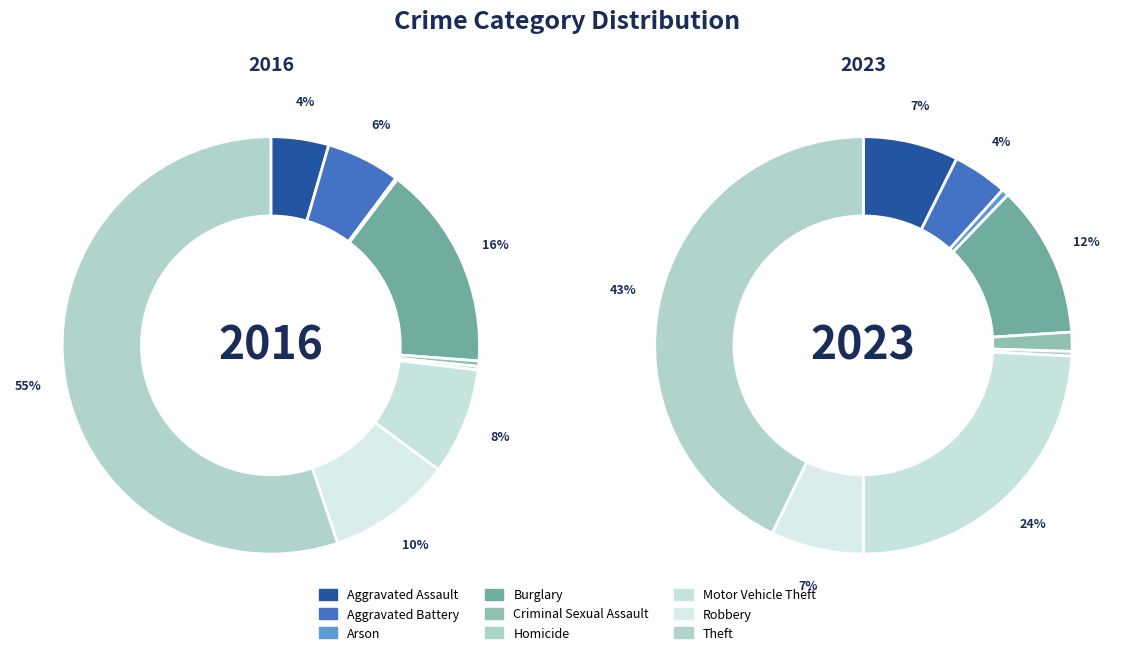

What is the largest slice in the pie chart?

Theft